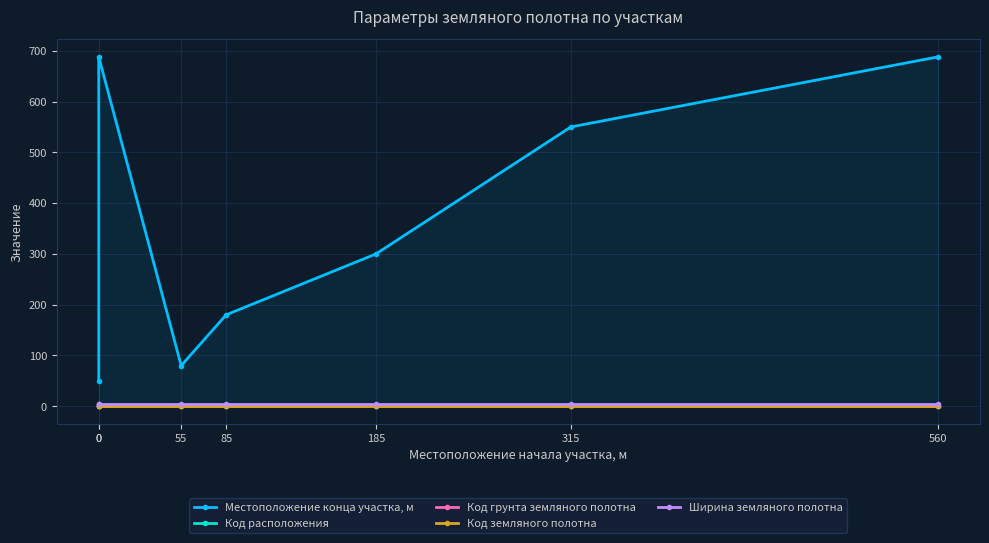

Reading left to right, list all the values displayed in this chart.

Местоположение конца участка, м: 0=50	0=688	55=80	85=180	185=300	315=550	560=688
Код расположения: 0=1	0=2	55=1	85=1	185=1	315=1	560=1
Код грунта земляного полотна: 0=1	0=1	55=1	85=1	185=1	315=1	560=1
Код земляного полотна: 0=1	0=1	55=1	85=1	185=1	315=1	560=1
Ширина земляного полотна: 0=5	0=5	55=5	85=5	185=5	315=5	560=5